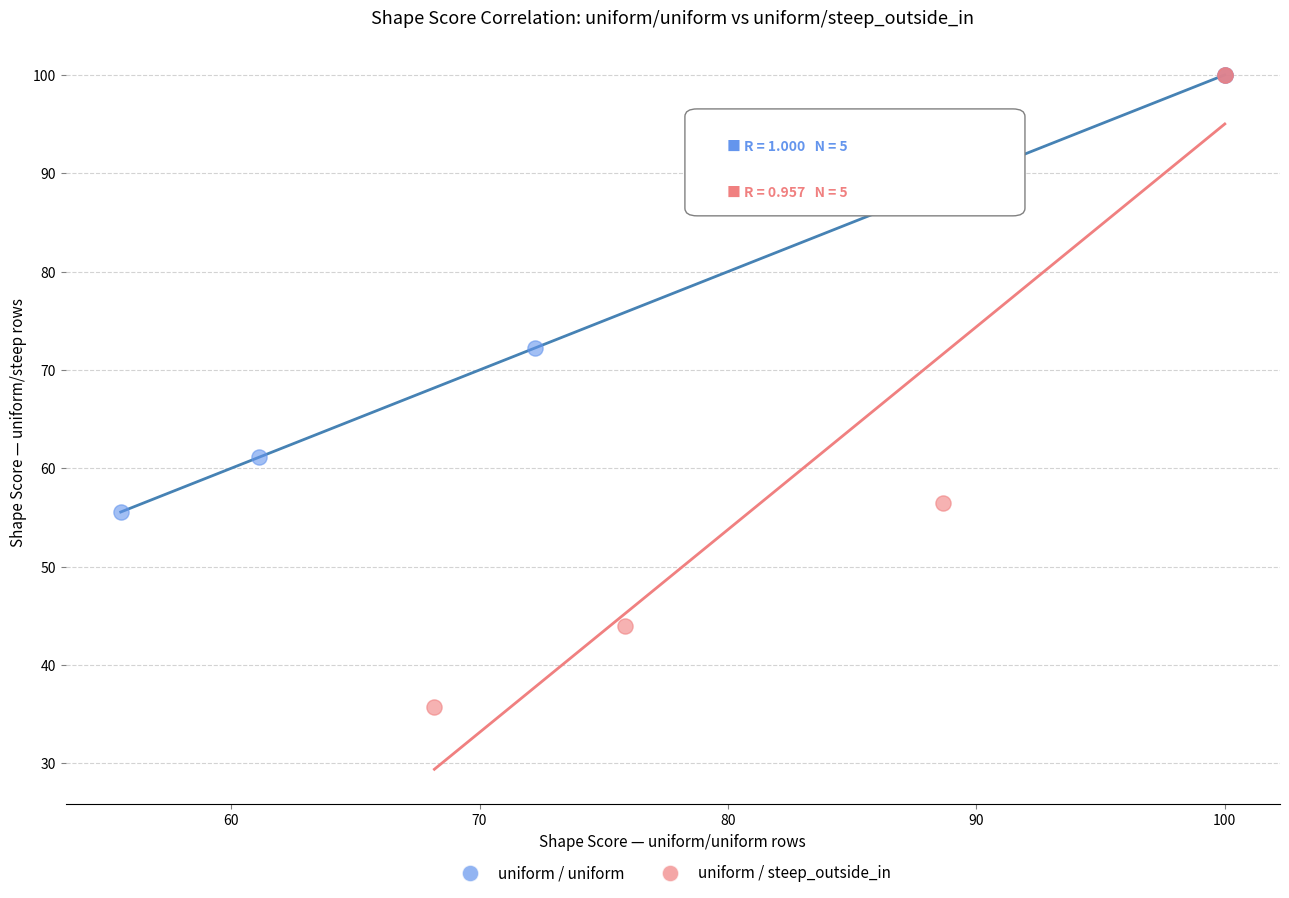

What are all the series names shown in the legend?

uniform / uniform, uniform / steep_outside_in